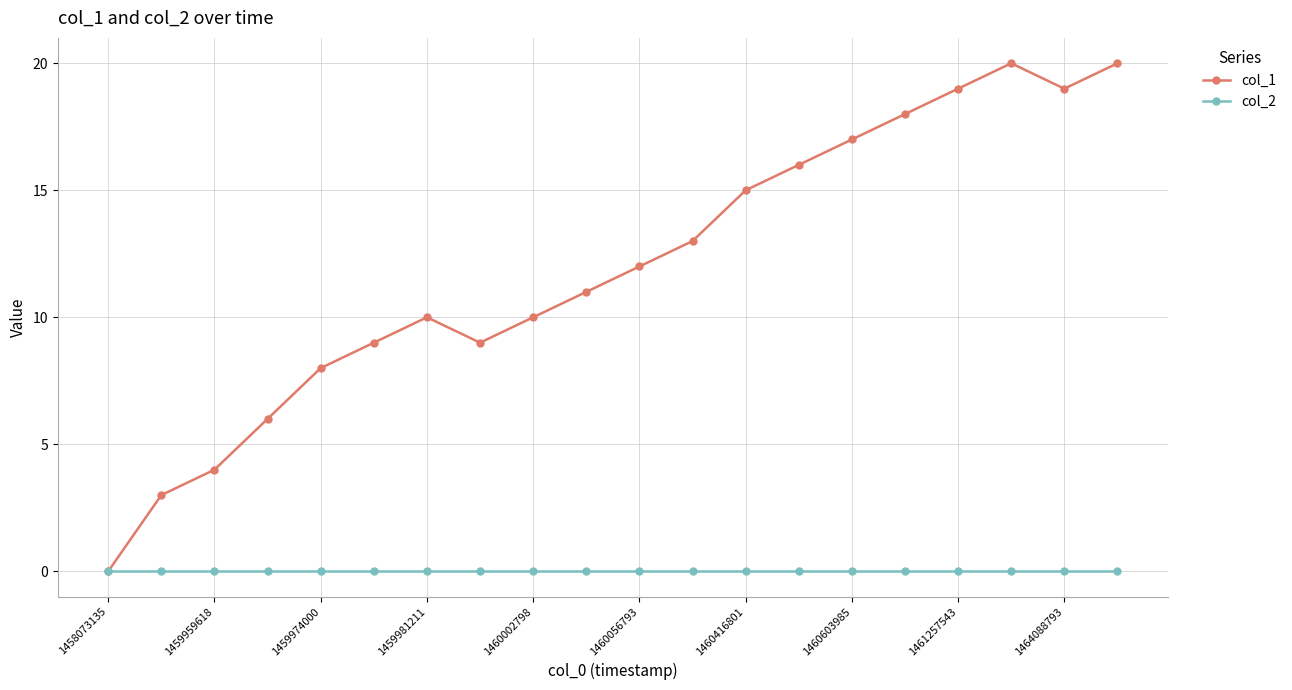

What is the maximum value for col_1?

20